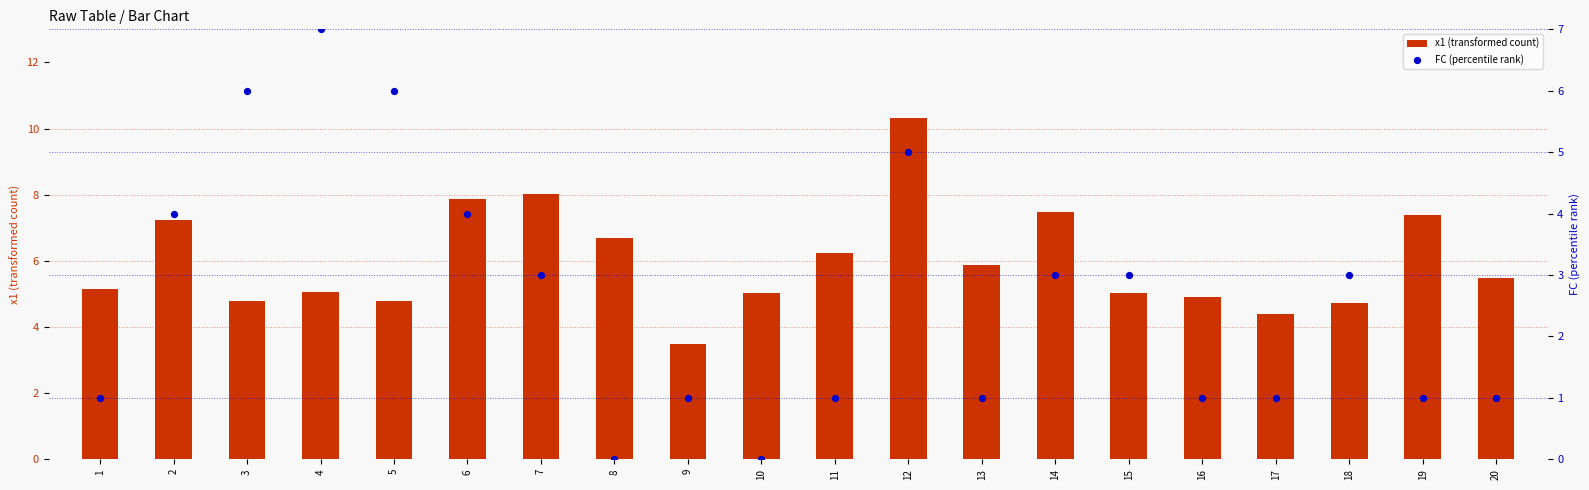

Which series reaches the maximum Y coordinate?

x1 (transformed count)